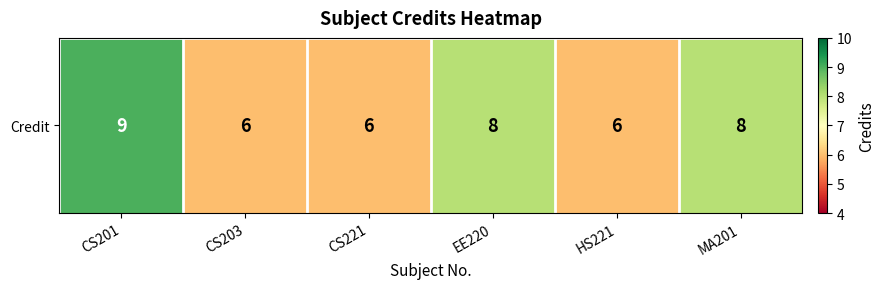

Rank the categories by value from highest to lowest.

CS201, EE220, MA201, CS203, CS221, HS221